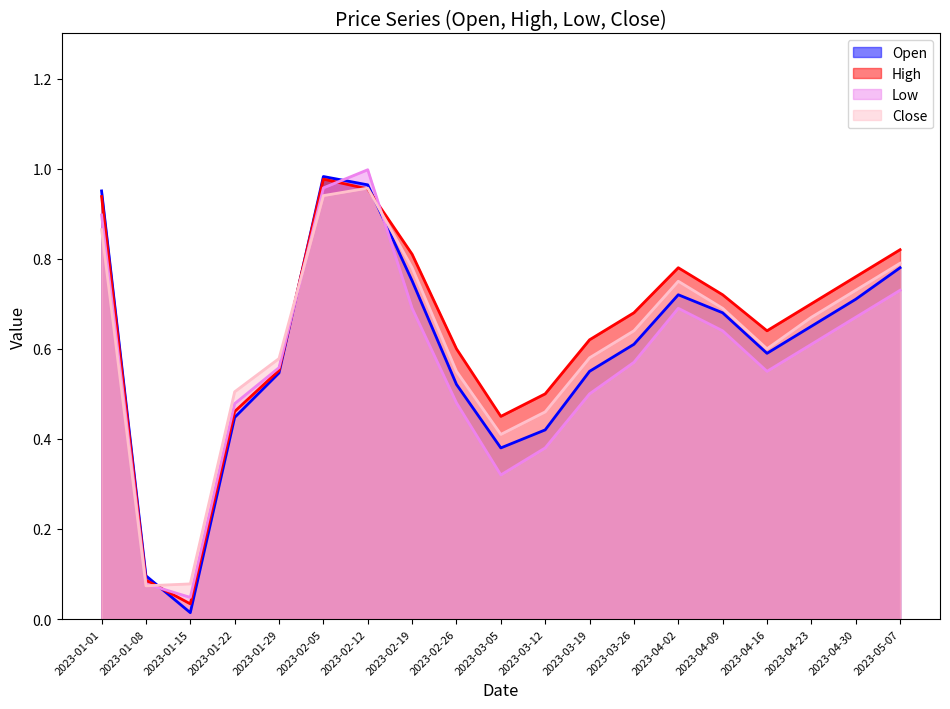

Reading left to right, extract all data points from this chart.

Open: 2023-01-01=1.0	2023-01-08=0.1	2023-01-15=0.0	2023-01-22=0.4	2023-01-29=0.5	2023-02-05=1.0	2023-02-12=1.0	2023-02-19=0.8	2023-02-26=0.5	2023-03-05=0.4	2023-03-12=0.4	2023-03-19=0.6	2023-03-26=0.6	2023-04-02=0.7	2023-04-09=0.7	2023-04-16=0.6	2023-04-23=0.7	2023-04-30=0.7	2023-05-07=0.8
High: 2023-01-01=0.9	2023-01-08=0.1	2023-01-15=0.0	2023-01-22=0.5	2023-01-29=0.6	2023-02-05=1.0	2023-02-12=1.0	2023-02-19=0.8	2023-02-26=0.6	2023-03-05=0.5	2023-03-12=0.5	2023-03-19=0.6	2023-03-26=0.7	2023-04-02=0.8	2023-04-09=0.7	2023-04-16=0.6	2023-04-23=0.7	2023-04-30=0.8	2023-05-07=0.8
Low: 2023-01-01=0.9	2023-01-08=0.1	2023-01-15=0.0	2023-01-22=0.5	2023-01-29=0.6	2023-02-05=1.0	2023-02-12=1.0	2023-02-19=0.7	2023-02-26=0.5	2023-03-05=0.3	2023-03-12=0.4	2023-03-19=0.5	2023-03-26=0.6	2023-04-02=0.7	2023-04-09=0.6	2023-04-16=0.6	2023-04-23=0.6	2023-04-30=0.7	2023-05-07=0.7
Close: 2023-01-01=0.9	2023-01-08=0.1	2023-01-15=0.1	2023-01-22=0.5	2023-01-29=0.6	2023-02-05=0.9	2023-02-12=1.0	2023-02-19=0.8	2023-02-26=0.6	2023-03-05=0.4	2023-03-12=0.5	2023-03-19=0.6	2023-03-26=0.6	2023-04-02=0.8	2023-04-09=0.7	2023-04-16=0.6	2023-04-23=0.7	2023-04-30=0.7	2023-05-07=0.8